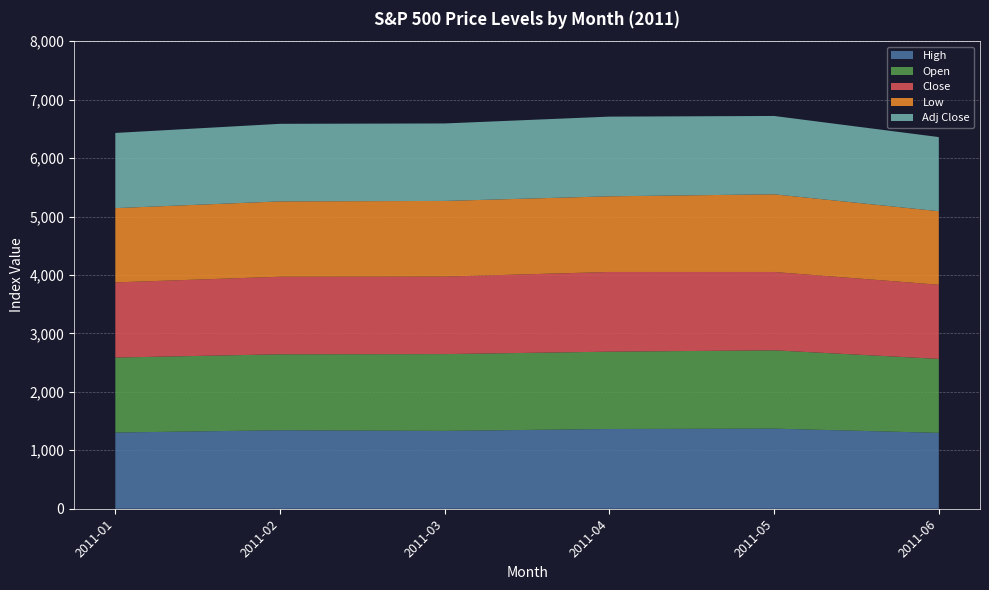

Reading right to left, extract all data points from this chart.

High: 2011-06=1298.6	2011-05=1370.6	2011-04=1364.6	2011-03=1332.3	2011-02=1343.0	2011-01=1304.0
Open: 2011-06=1265.5	2011-05=1340.2	2011-04=1322.9	2011-03=1313.8	2011-02=1299.5	2011-01=1282.6
Close: 2011-06=1268.5	2011-05=1340.2	2011-04=1363.6	2011-03=1325.8	2011-02=1327.2	2011-01=1286.1
Low: 2011-06=1258.1	2011-05=1329.2	2011-04=1294.7	2011-03=1294.7	2011-02=1289.1	2011-01=1270.9
Adj Close: 2011-06=1268.5	2011-05=1340.2	2011-04=1363.6	2011-03=1325.8	2011-02=1327.2	2011-01=1286.1